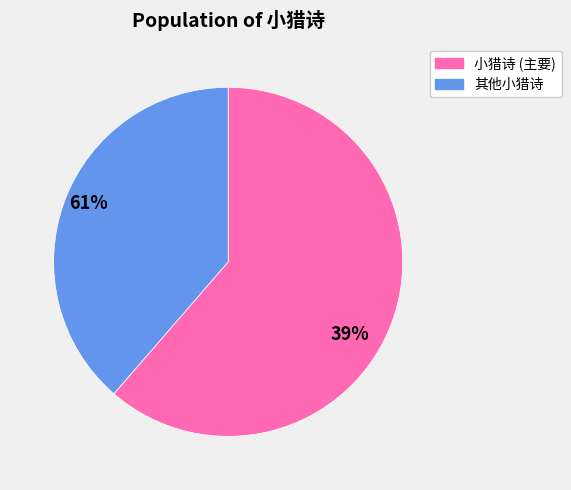

What is the ratio of the value at 其他小猎诗 to the value at 小猎诗 (主要)?

0.6